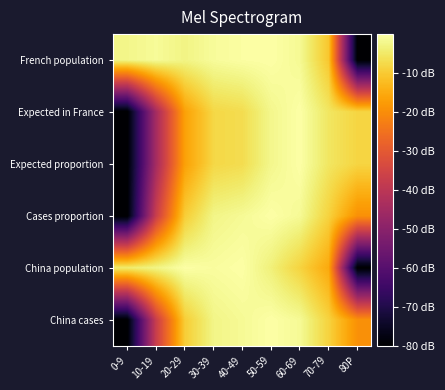

Reading left to right, extract all data points from this chart.

French population: 0-9=-2.3	10-19=-1.2	20-29=-2.7	30-39=-1.0	40-49=-0.3	50-59=0.0	60-69=-1.5	70-79=-10.5	80P=-80.0
Expected in France: 0-9=-80.0	10-19=-44.5	20-29=-16.7	30-39=-7.9	40-49=-7.0	50-59=-2.1	60-69=0.0	70-79=-5.4	80P=-8.3
Expected proportion: 0-9=-80.0	10-19=-44.5	20-29=-16.7	30-39=-7.9	40-49=-7.0	50-59=-2.1	60-69=0.0	70-79=-5.4	80P=-8.3
Cases proportion: 0-9=-80.0	10-19=-37.1	20-29=-9.5	30-39=-2.5	40-49=-1.4	50-59=0.0	60-69=-1.4	70-79=-8.7	80P=-19.4
China population: 0-9=-4.5	10-19=-2.7	20-29=-0.1	30-39=-0.7	40-49=0.0	50-59=-3.6	60-69=-8.5	70-79=-15.3	80P=-80.0
China cases: 0-9=-80.0	10-19=-37.1	20-29=-9.5	30-39=-2.5	40-49=-1.4	50-59=0.0	60-69=-1.4	70-79=-8.7	80P=-19.4